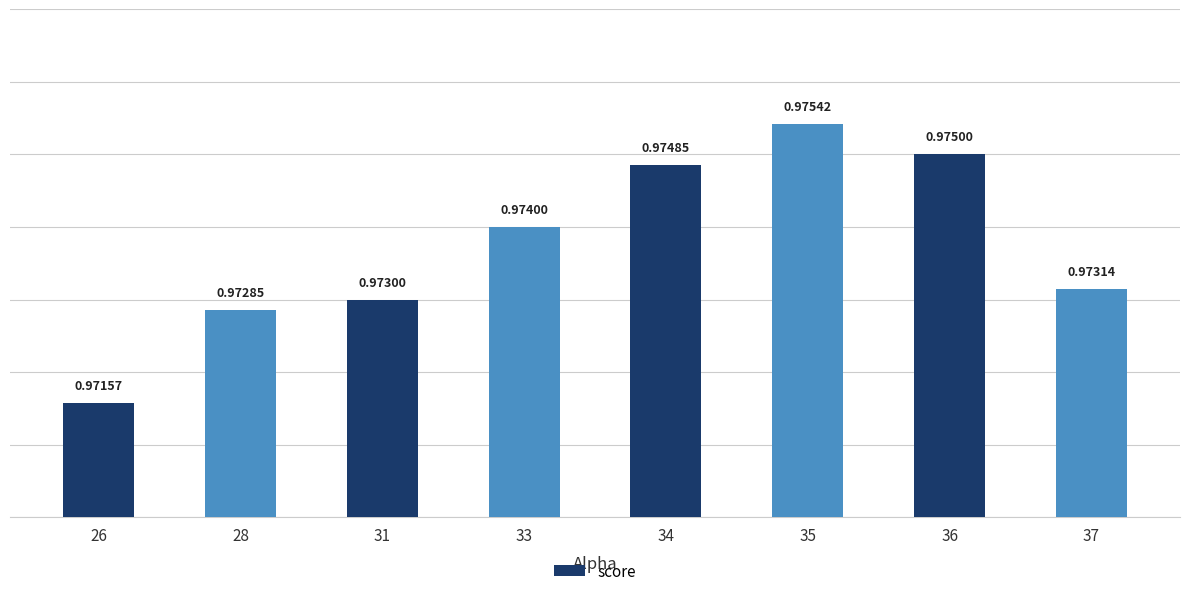

List the labels in order of value, smallest first.

26, 28, 31, 37, 33, 34, 36, 35